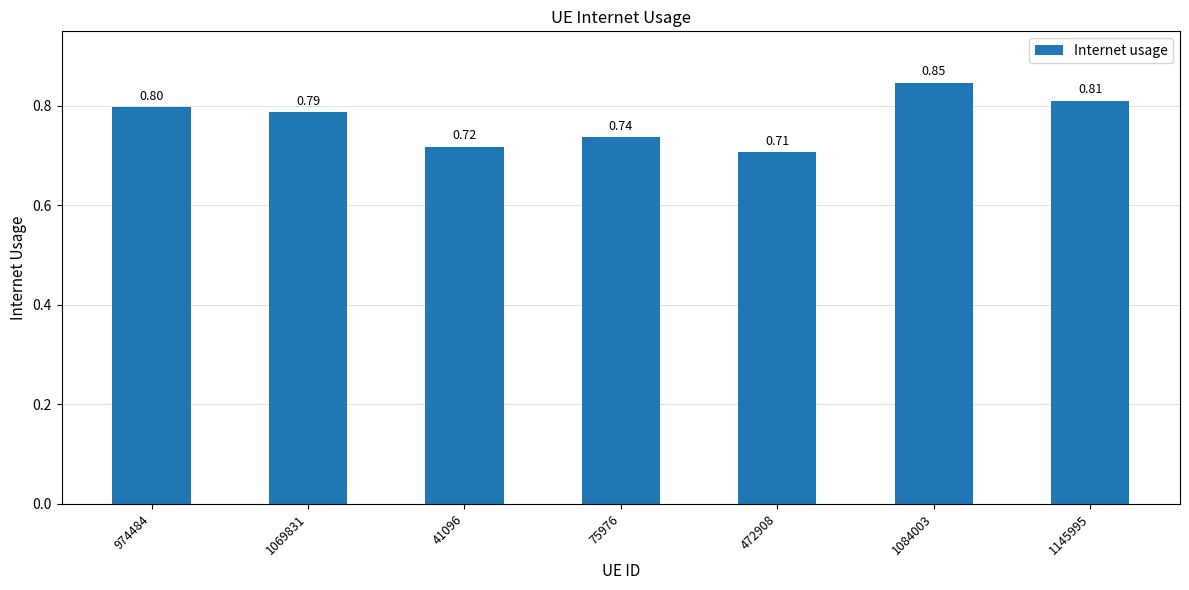

Which has a higher value, 1145995 or 1084003?

1084003